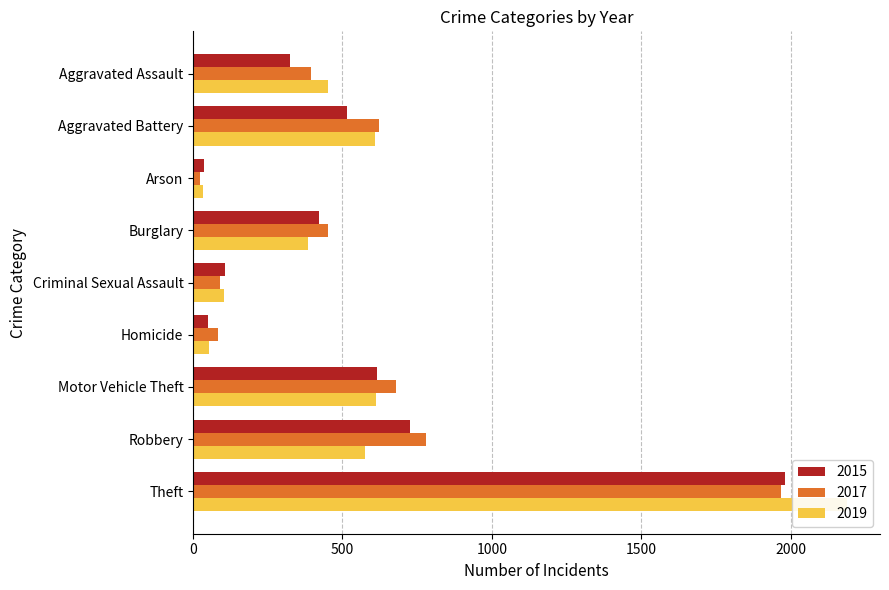

How many bars are there in total?

27